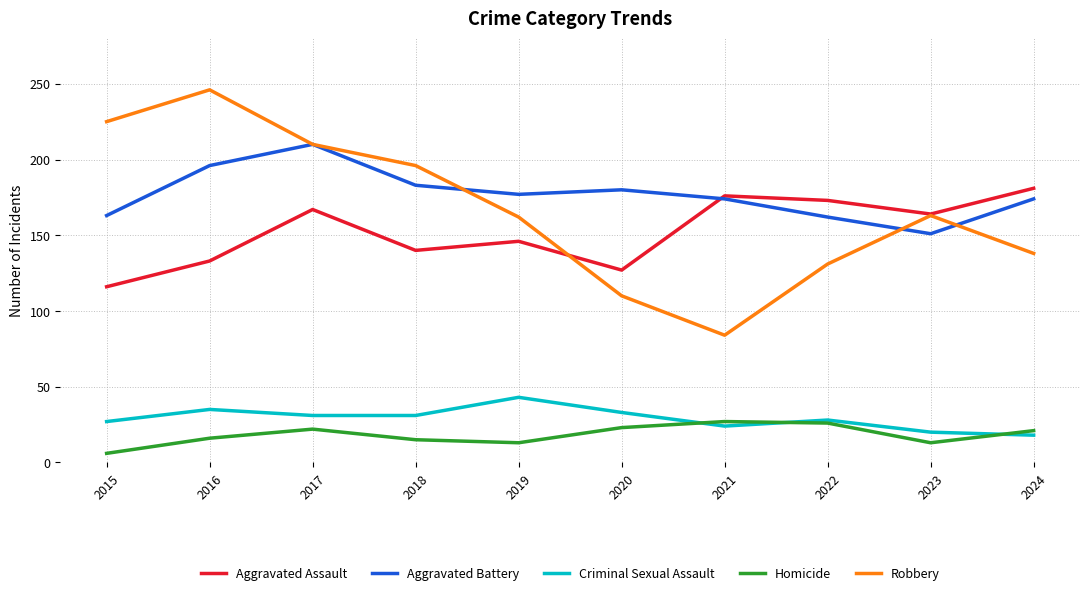

Which series has the largest range (max minus min)?

Robbery